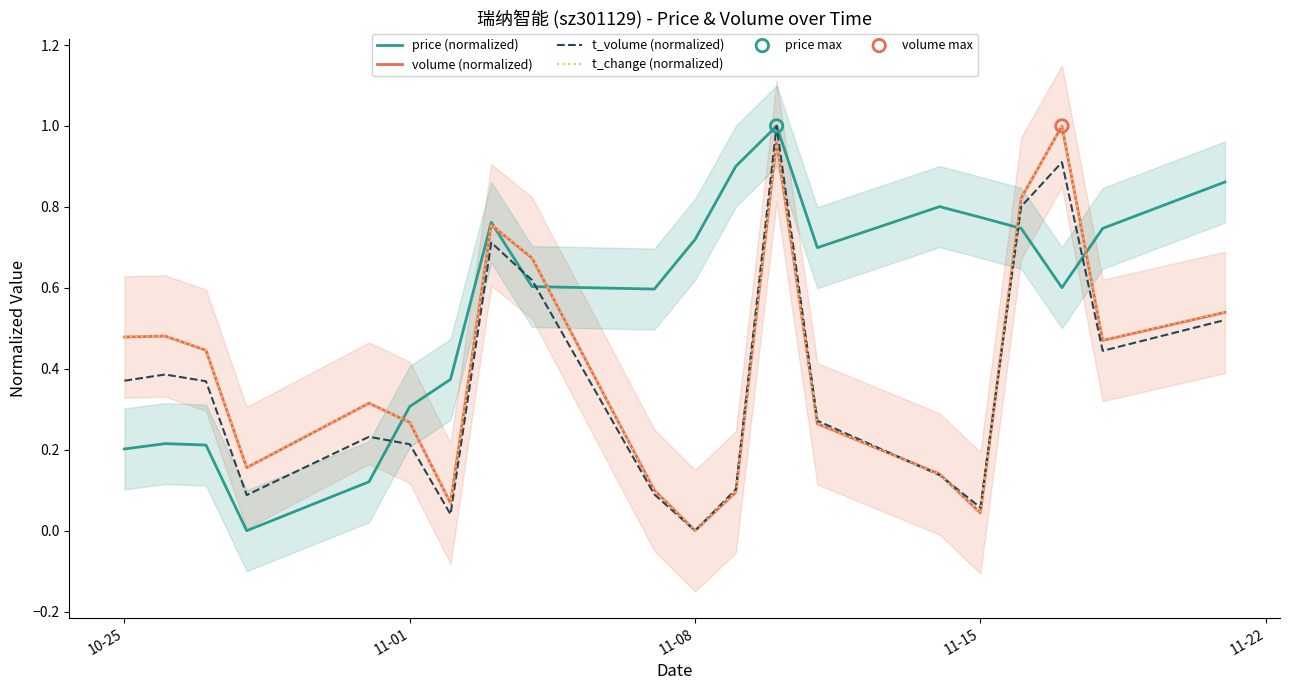

Which series contains the highest Y value?

price (normalized)